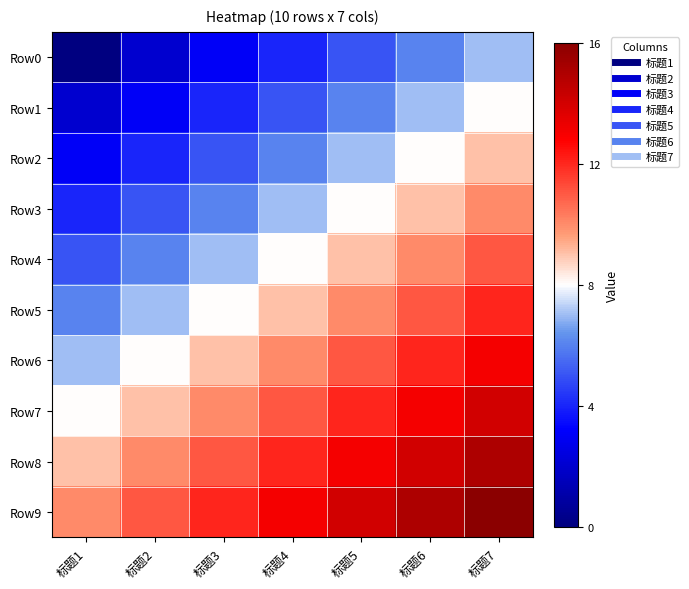

List the series in order of their peak value, lowest first.

Row0, Row1, Row2, Row3, Row4, Row5, Row6, Row7, Row8, Row9